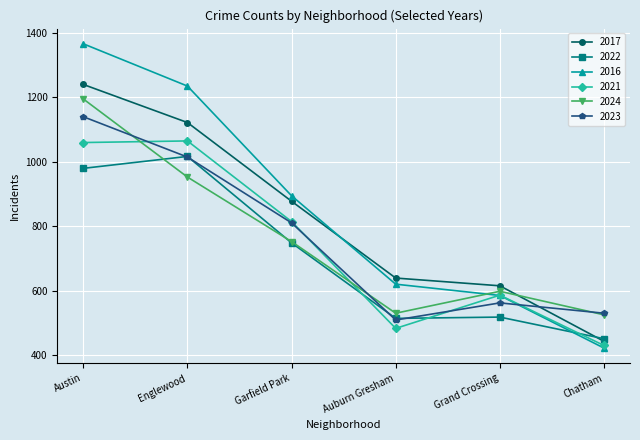

True or false: 2017 has more than 0 points higher than both neighbors.

False